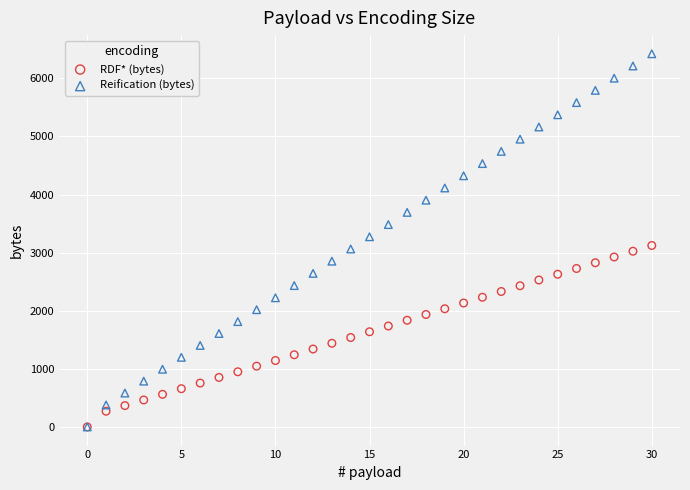

Which series has the widest spread of Y values?

Reification (bytes)